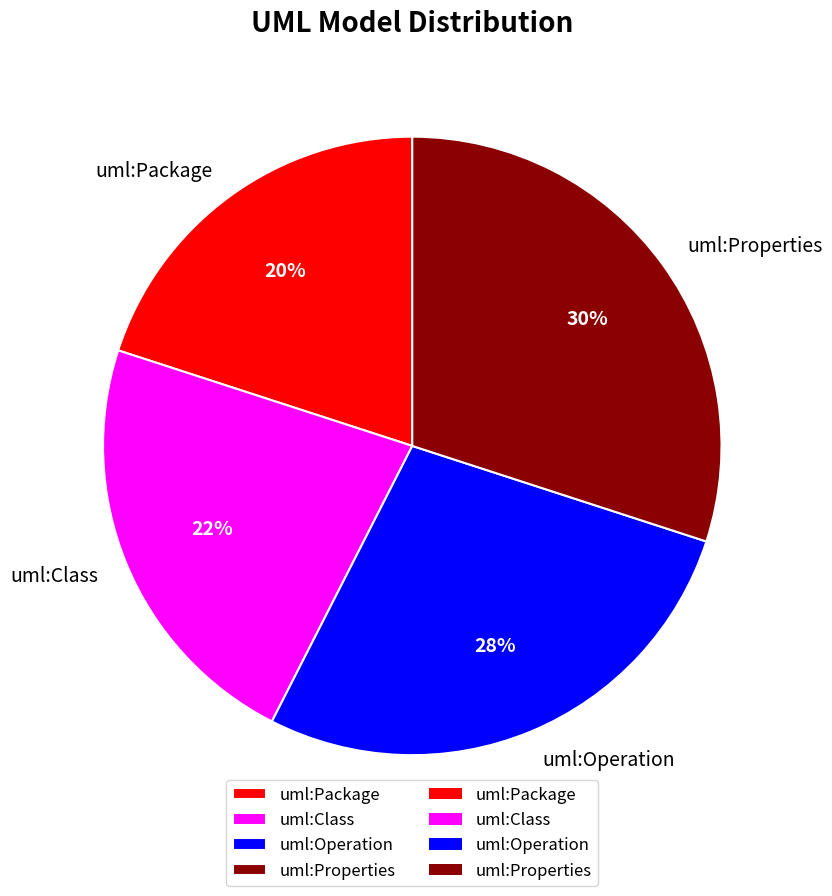

Count the number of slices in the pie.

4